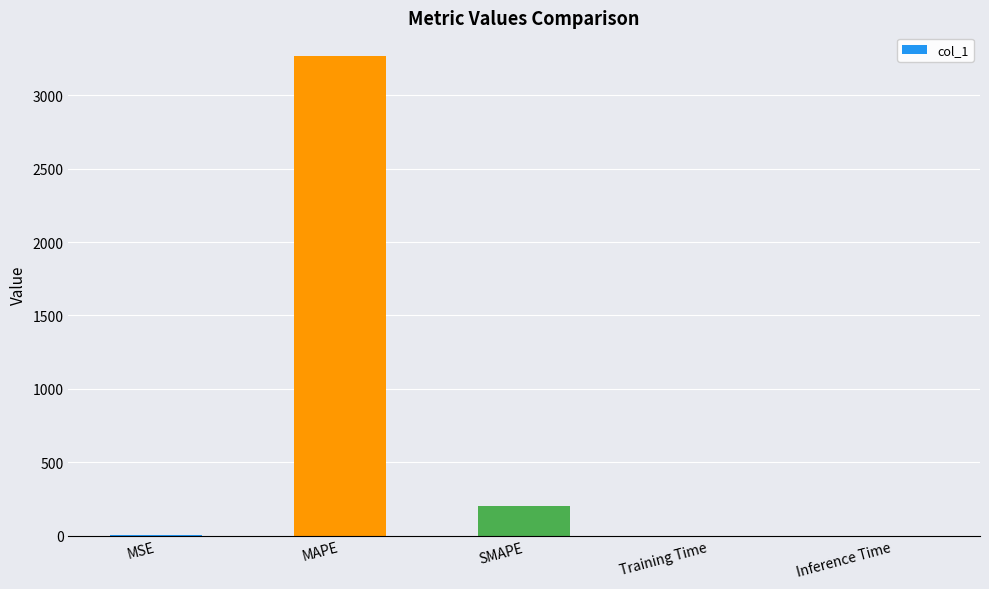

At which category does the chart reach its peak across all series?

MAPE